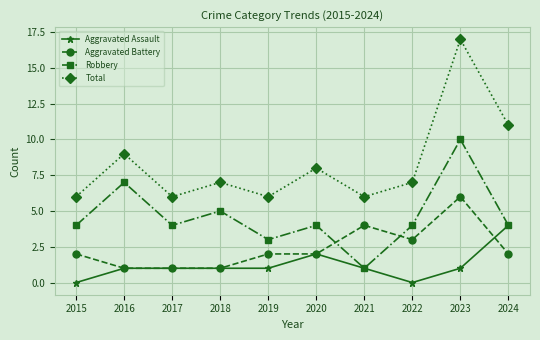

Does the chart have visible grid lines?

Yes